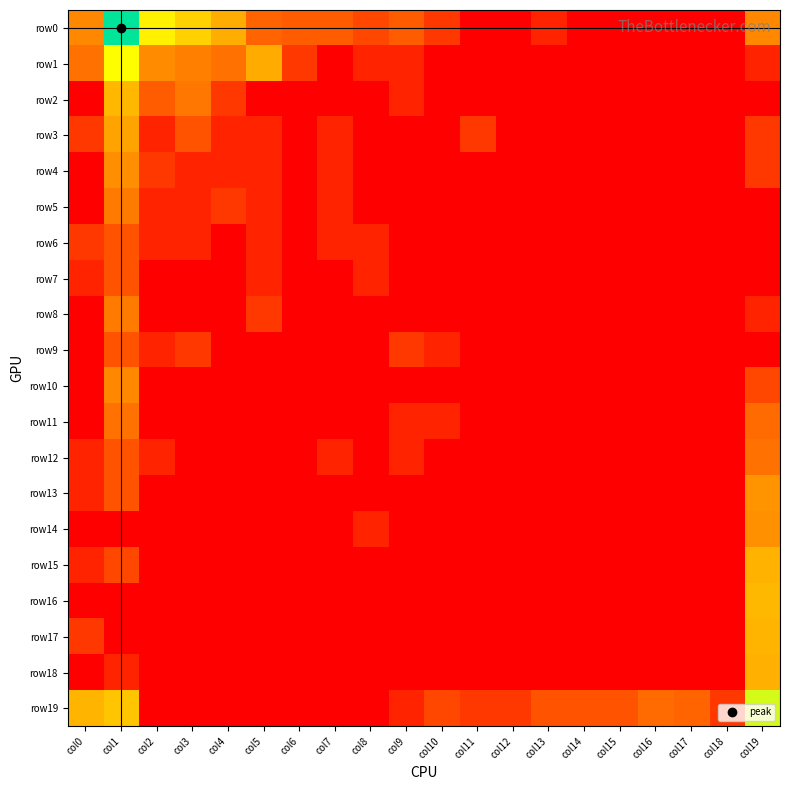

Which series has the widest spread of values?

row0